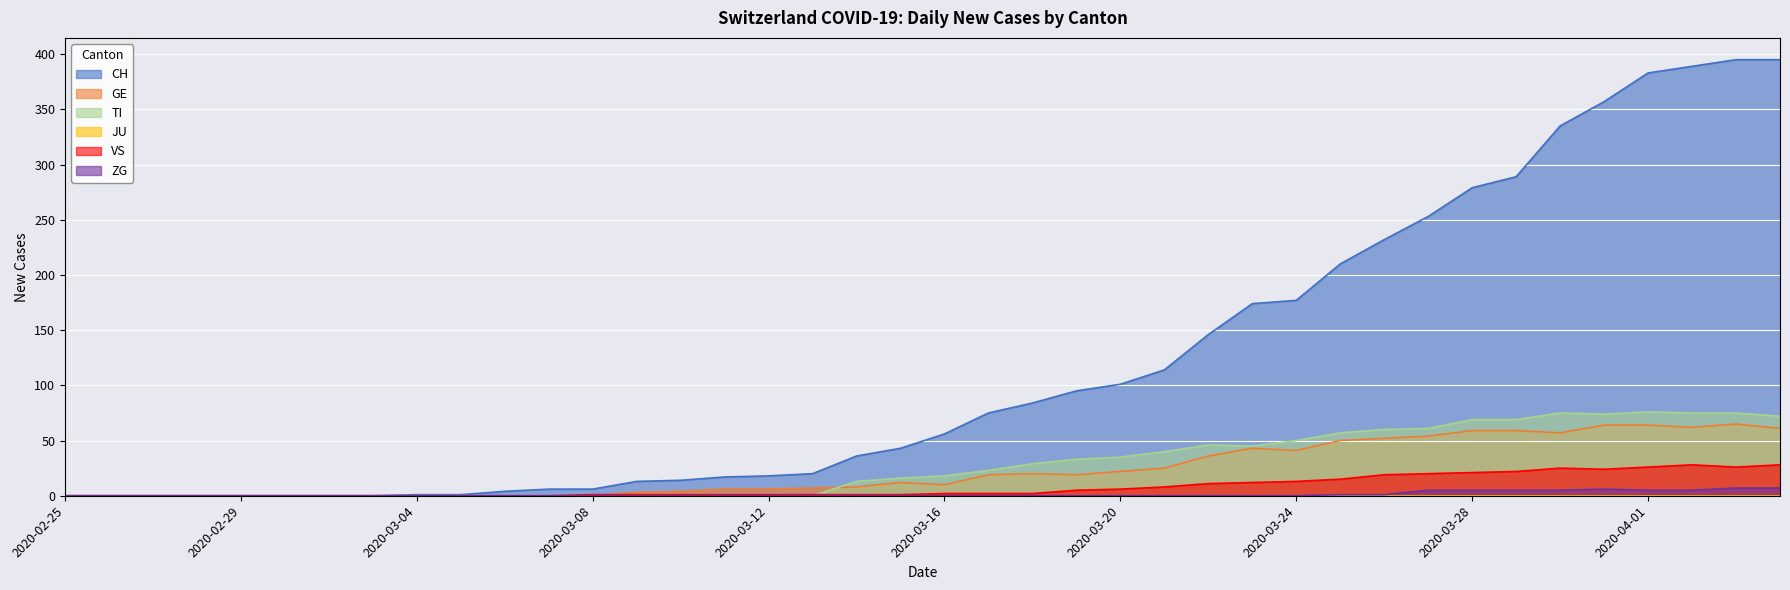

True or false: ZG and VS cross at least once.

False